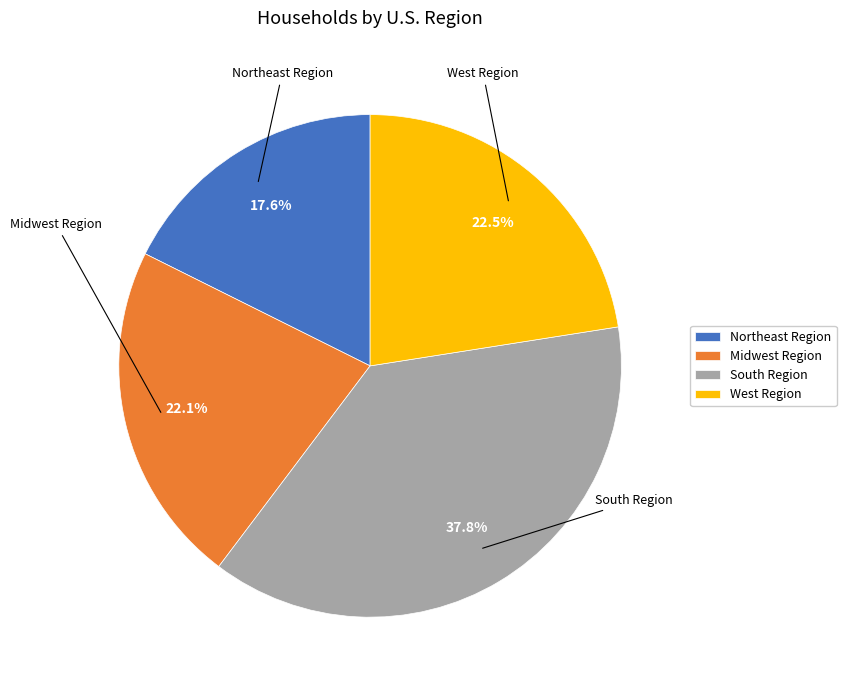

Do Northeast Region and West Region together represent more than half of the pie?

No